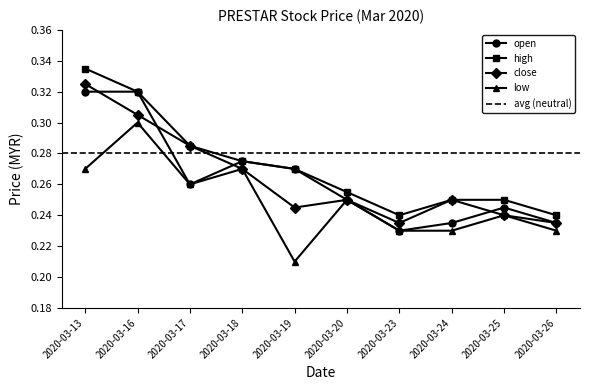

Is it true that low equals 0.2 at 2020-03-20?

True